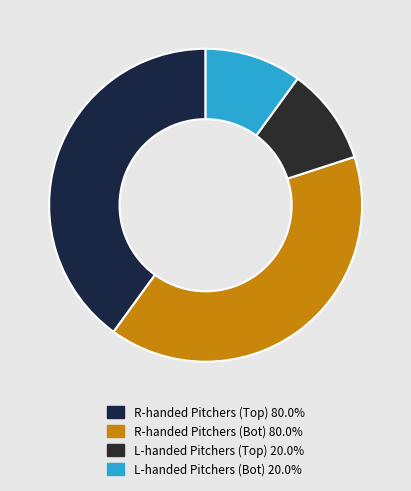

How many slices are in this pie chart?

4